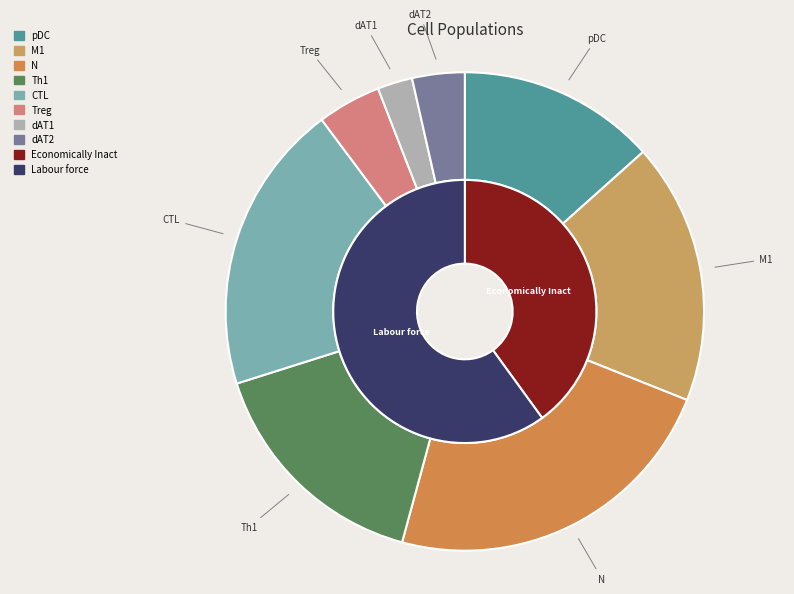

Rank the categories by value from highest to lowest.

N, CTL, M1, Th1, pDC, Treg, dAT2, dAT1